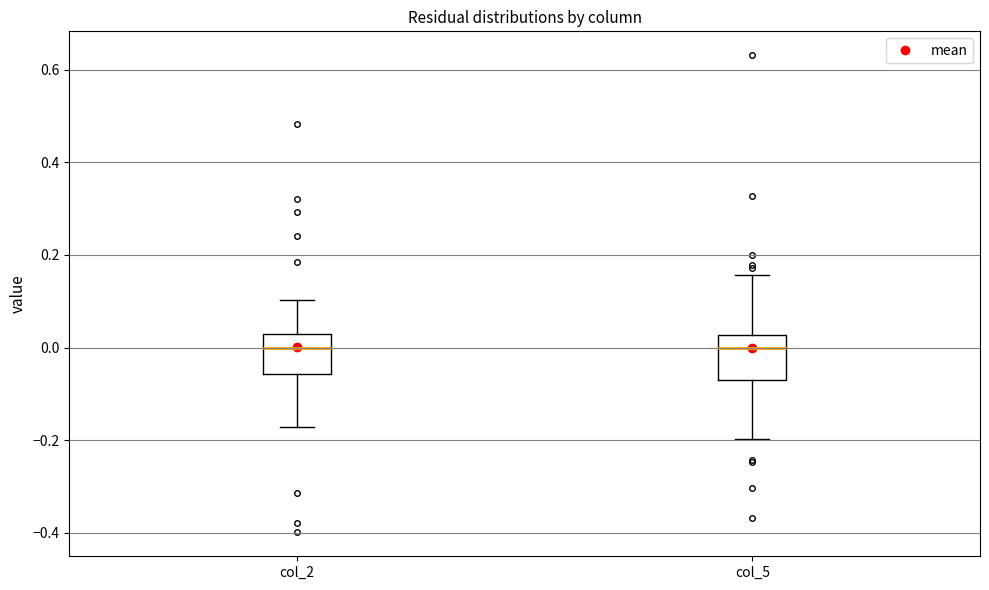

Where is the upper edge of the box for col_2 on the y-axis? The values are not printed on the chart, so give them approximately, as read against the axis.

0.02